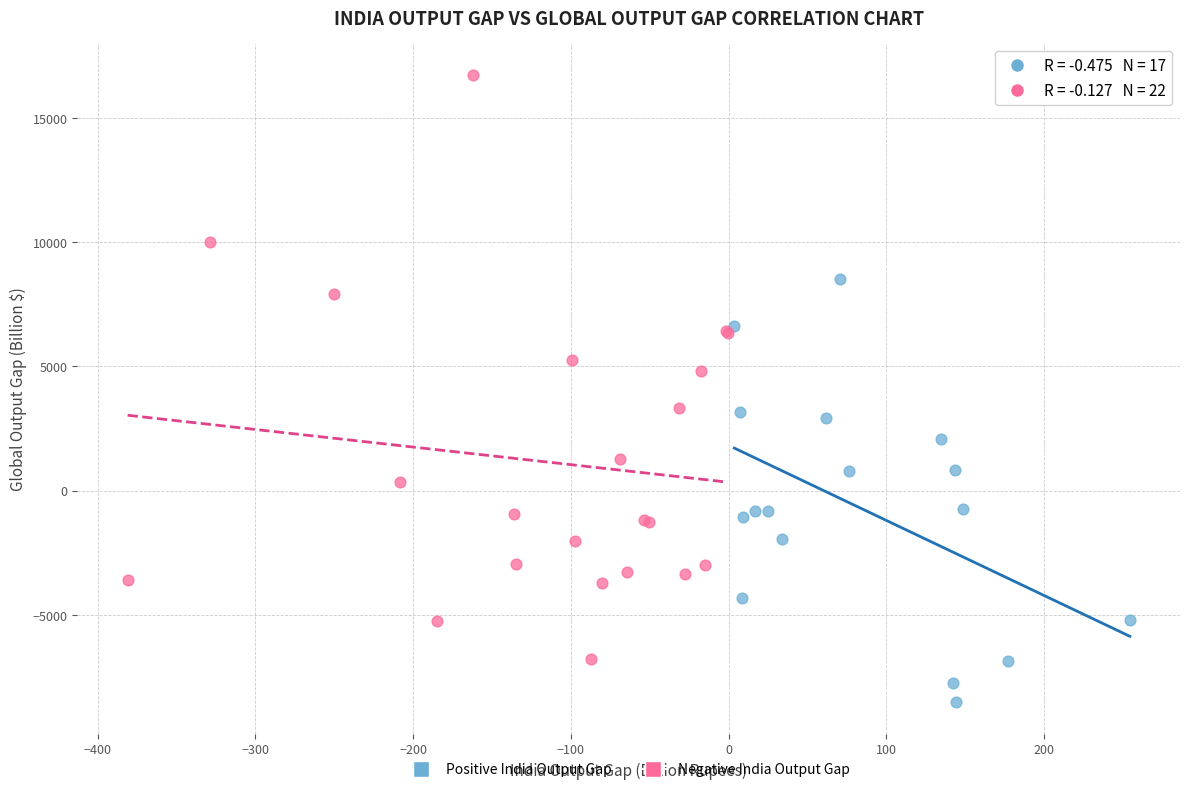

Which series has the largest Y range (max minus min)?

Negative India Output Gap